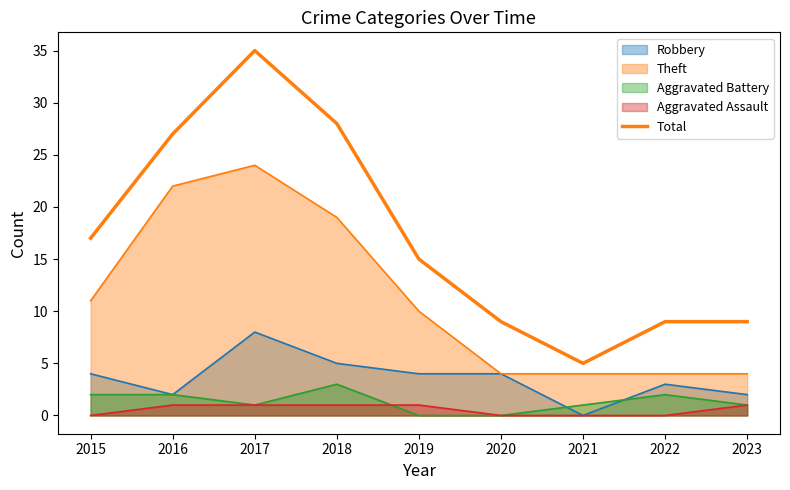

Which label corresponds to the smallest value in the chart?

2021